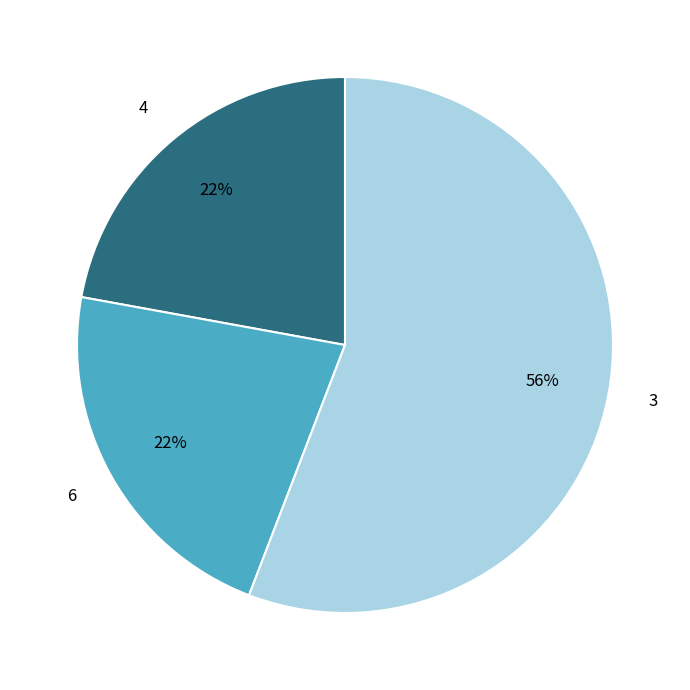

To the nearest percent, what is the difference between the 3 and 4 slice percentages?

34%